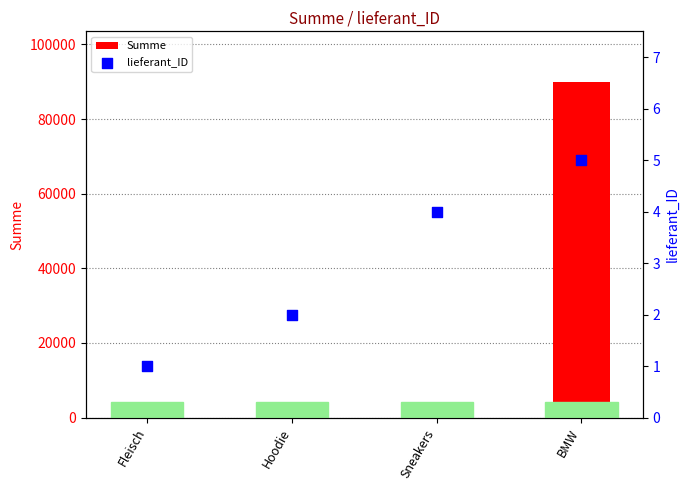

At how many categories does at least one series exceed 89607?

1